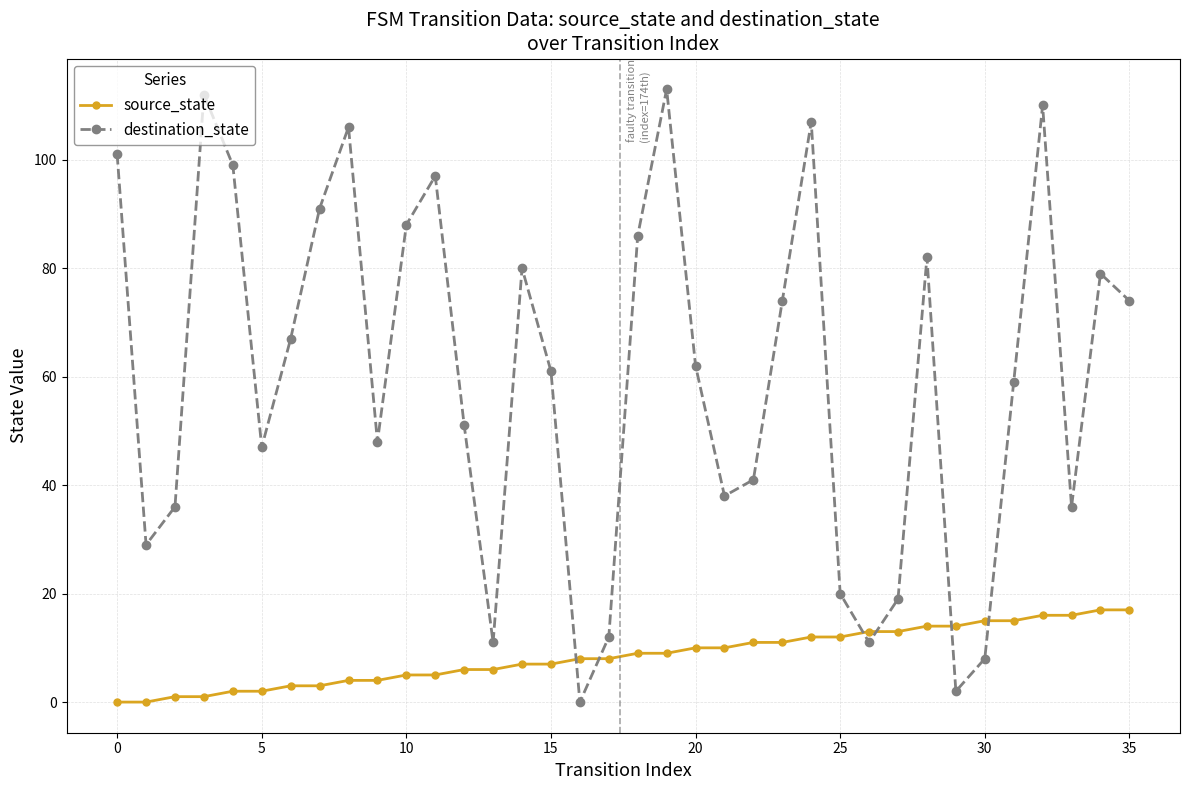

How many interior local valleys does the destination_state series have?

9